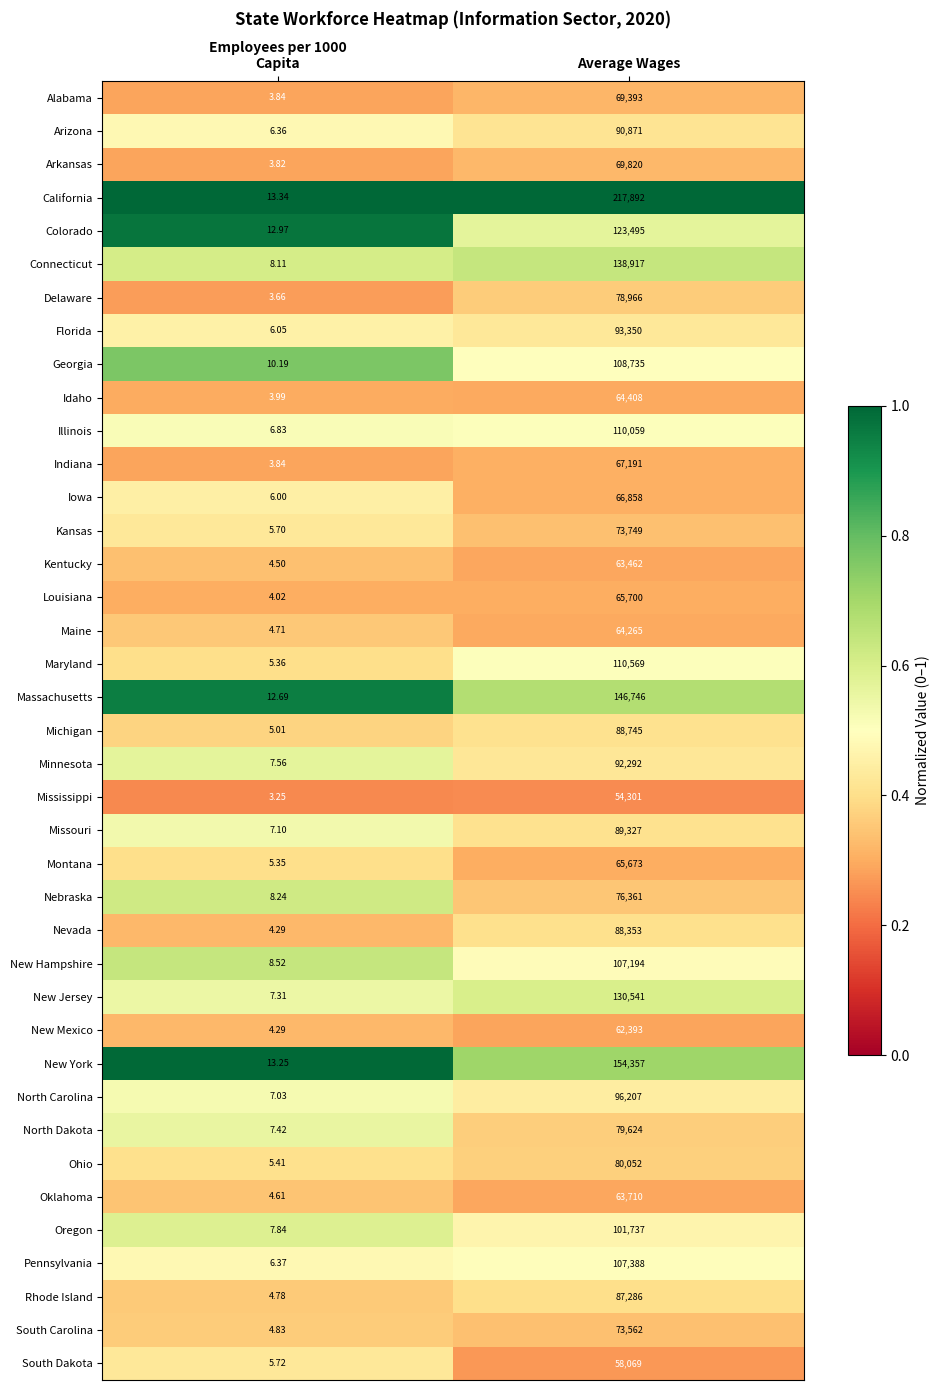

Rank the series at Average Wages from lowest to highest value.

Mississippi, South Dakota, New Mexico, Kentucky, Oklahoma, Maine, Idaho, Montana, Louisiana, Iowa, Indiana, Alabama, Arkansas, South Carolina, Kansas, Nebraska, Delaware, North Dakota, Ohio, Rhode Island, Nevada, Michigan, Missouri, Arizona, Minnesota, Florida, North Carolina, Oregon, New Hampshire, Pennsylvania, Georgia, Illinois, Maryland, Colorado, New Jersey, Connecticut, Massachusetts, New York, California